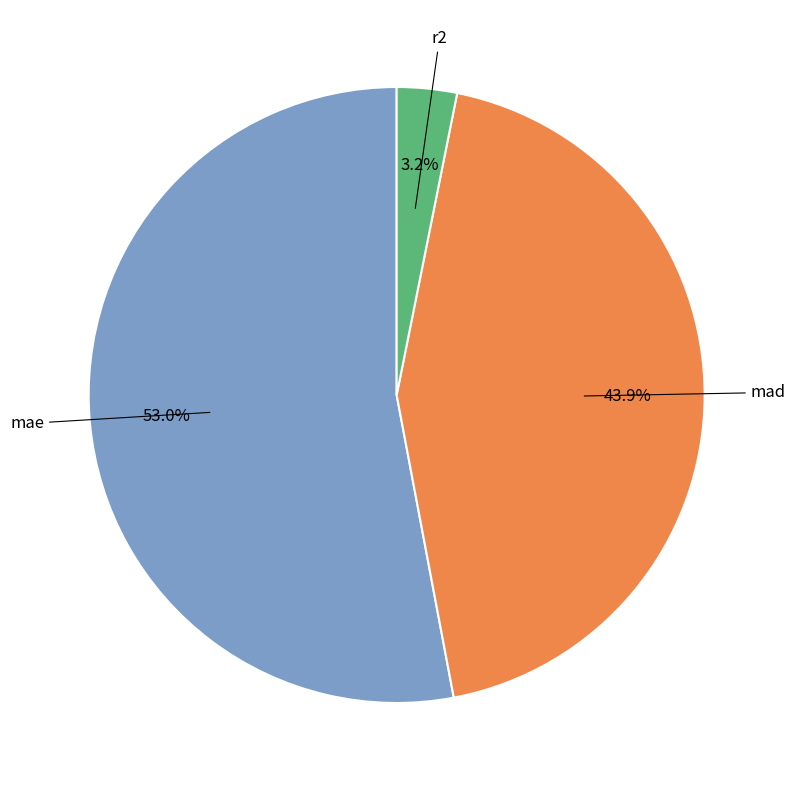

Is there a majority slice in this chart?

Yes